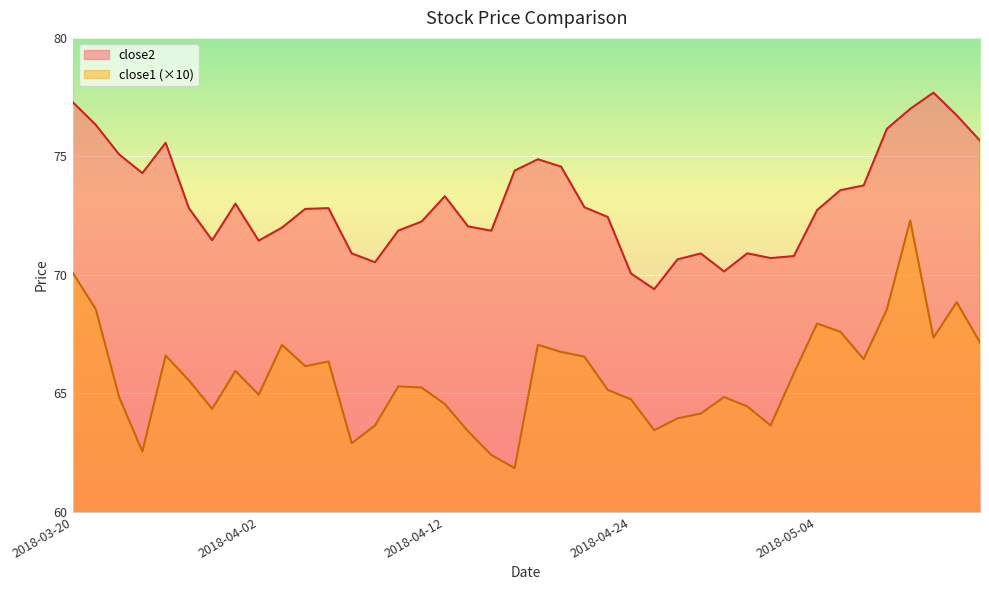

What is the label of the 33rd point from the right?

2018-03-29